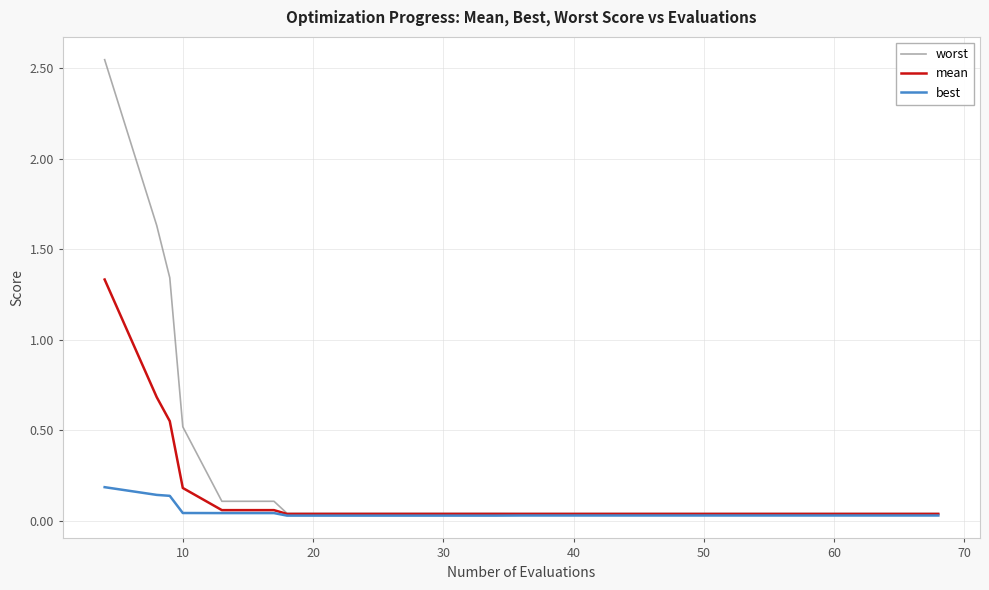

Rank the series by their average value, from lowest to highest.

best, mean, worst